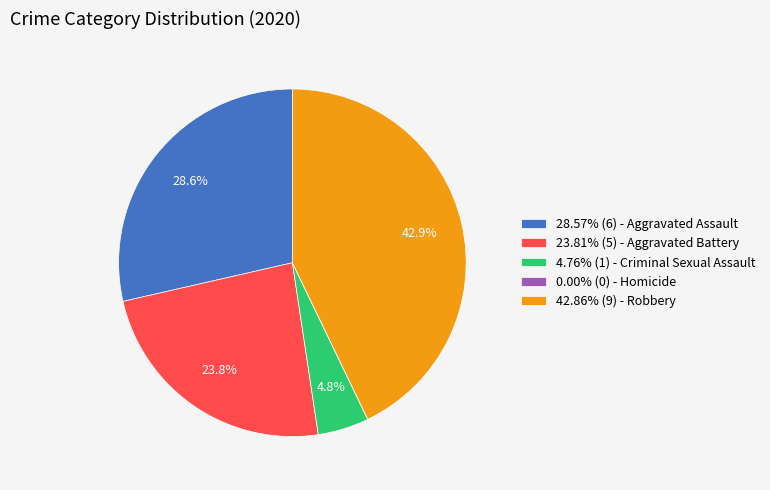

Is 4.76% (1) - Criminal Sexual Assault the majority of the pie?

No